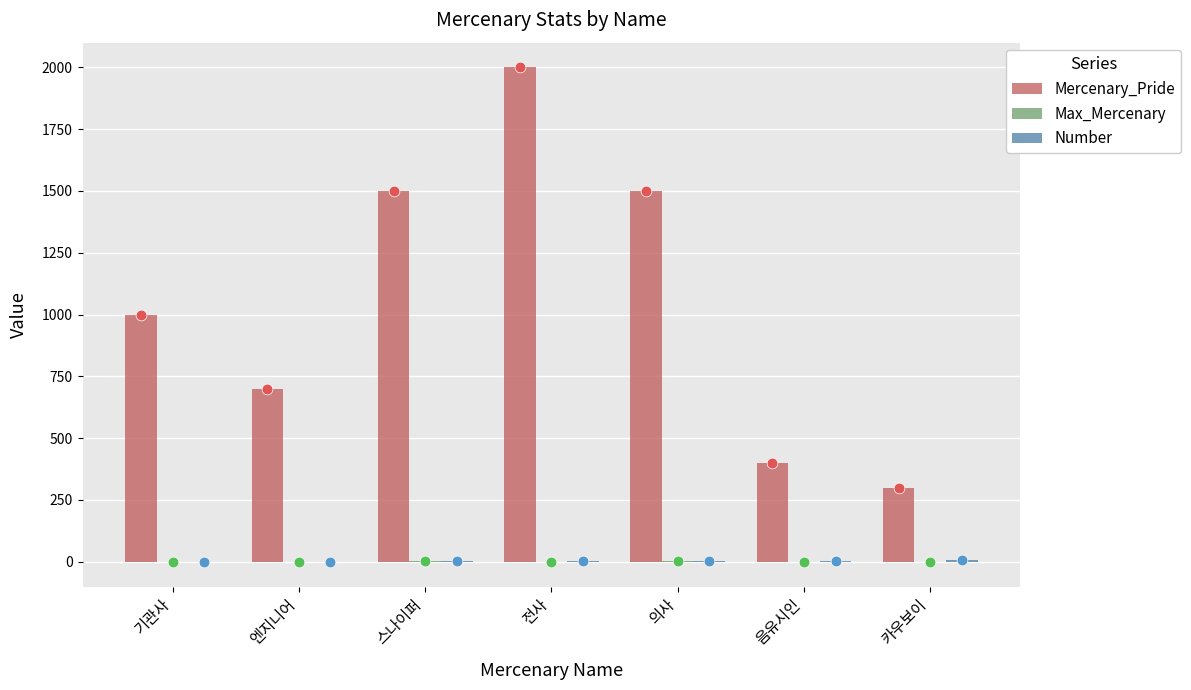

At which category is the sum across all series the highest?

전사